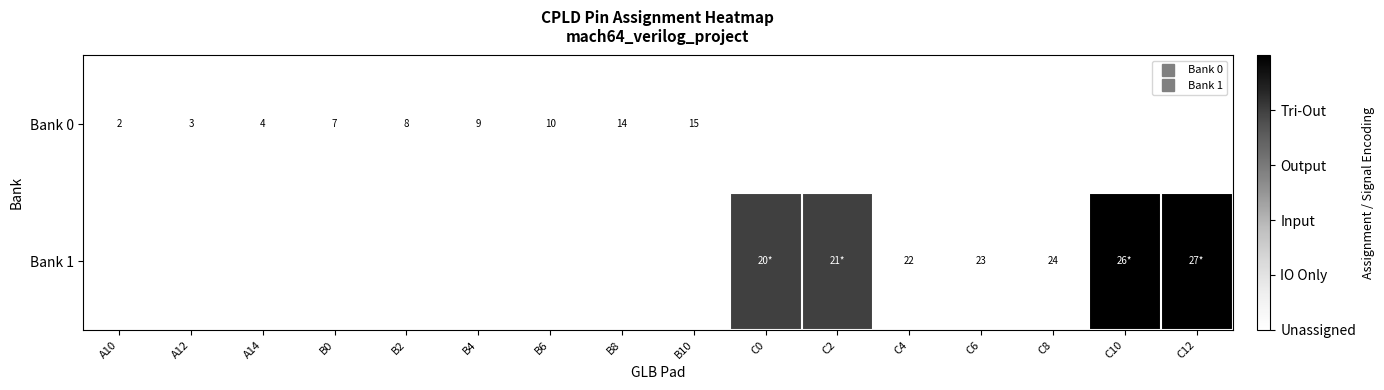

Which series has the largest total across all categories?

Bank 1